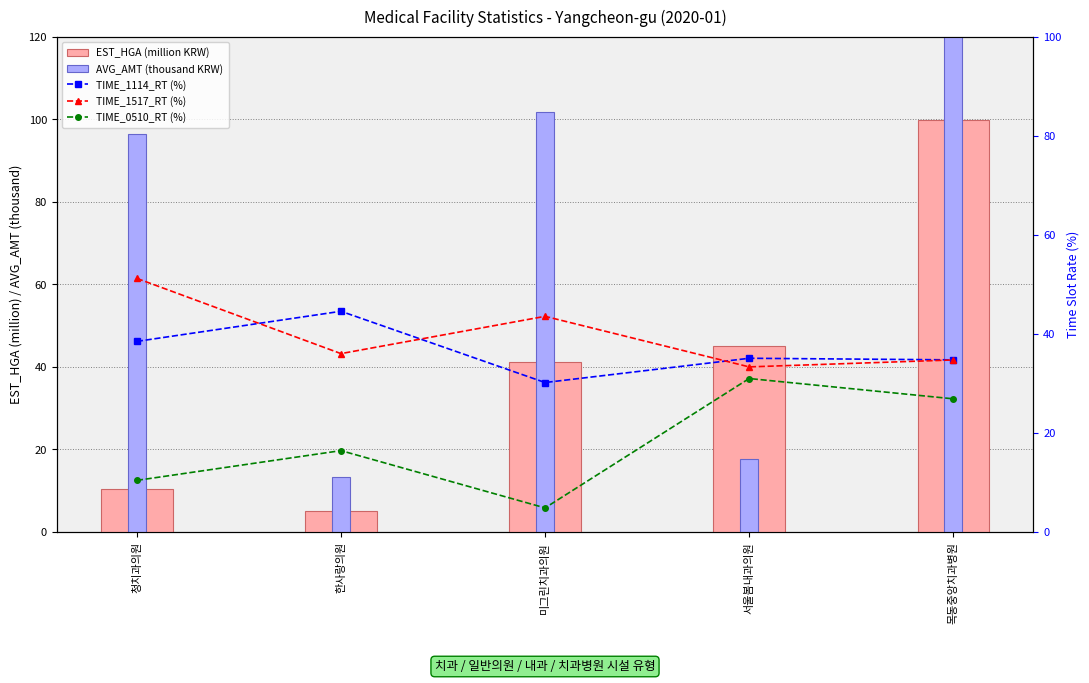

What is the maximum value for AVG_AMT (thousand KRW)?

176.5